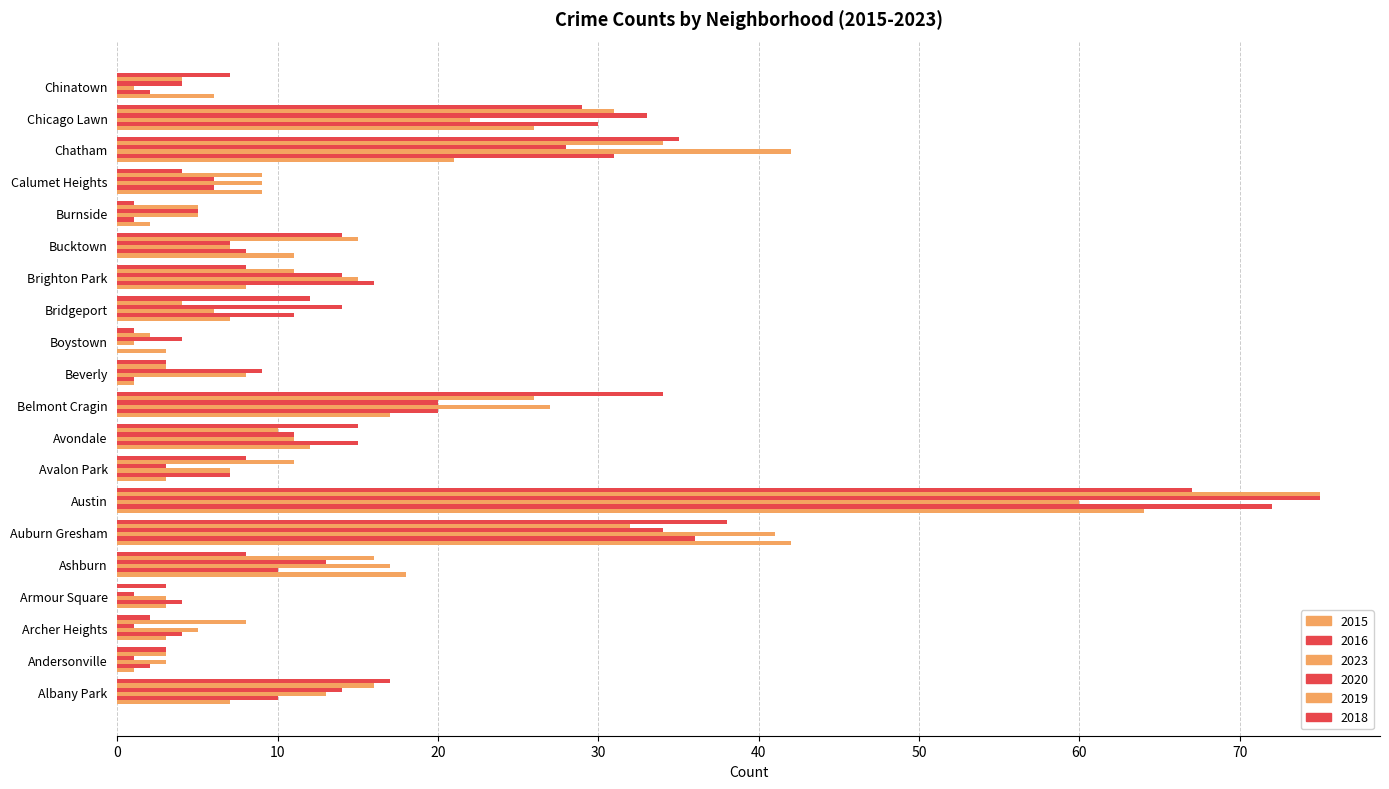

What is the greatest value displayed?

75